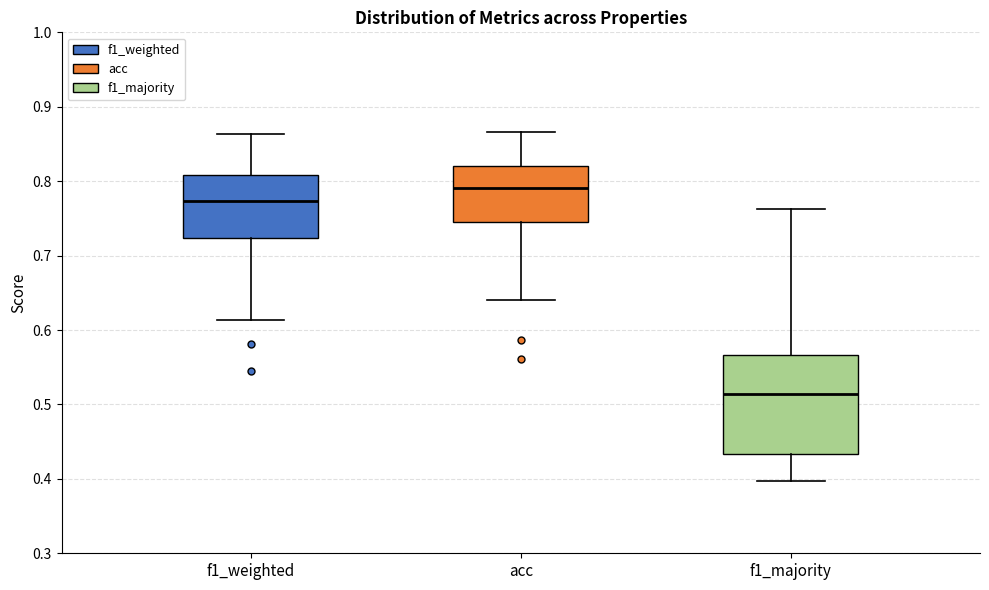

Comparing the boxes themselves (not the whiskers), which one is the tallest?

f1_majority